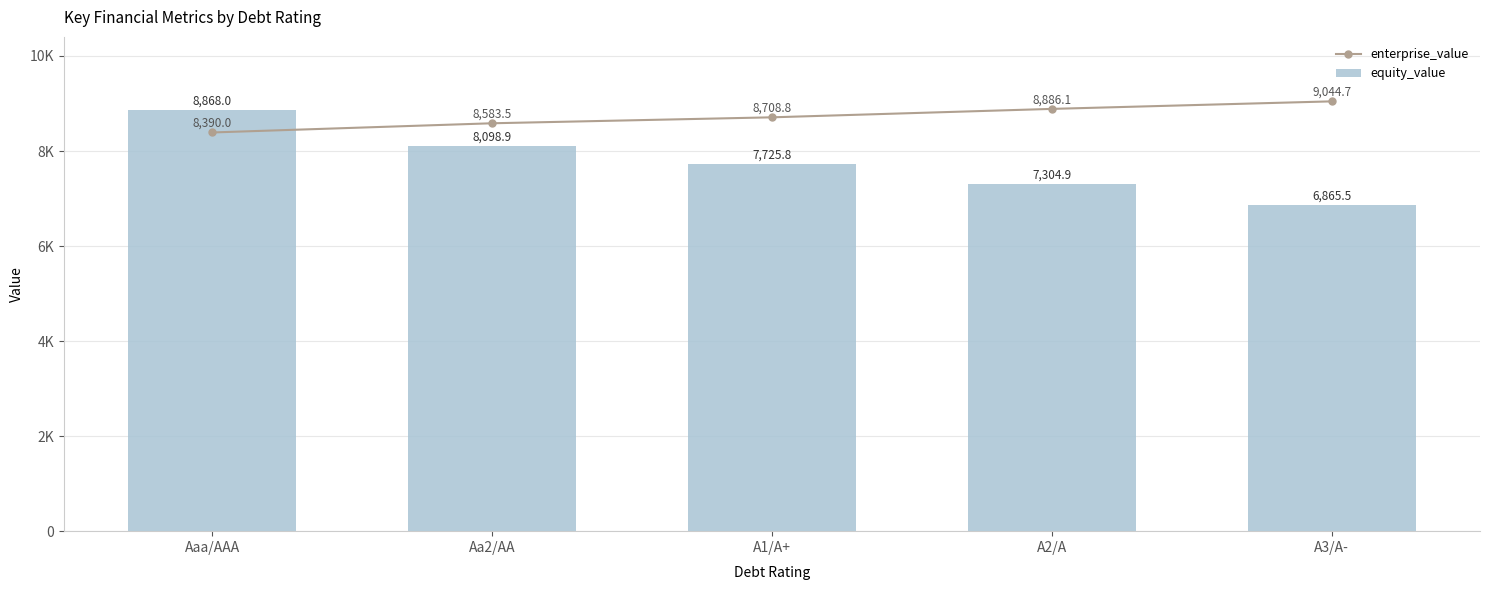

Rank the series at A3/A- from lowest to highest value.

equity_value, enterprise_value